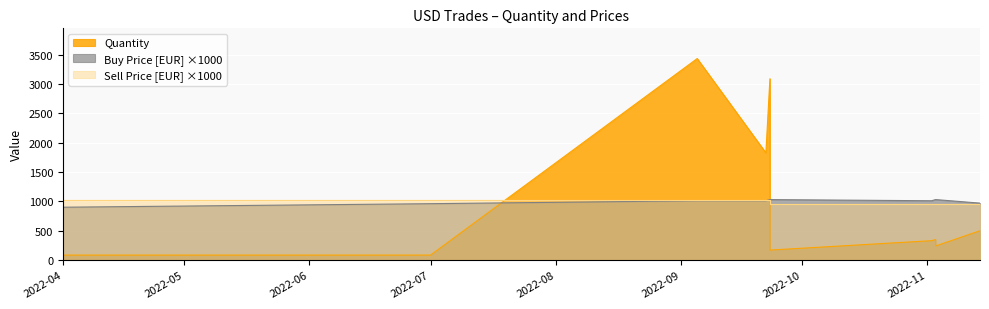

Which category has the lowest value in the Buy Price [EUR] series?

2022-04